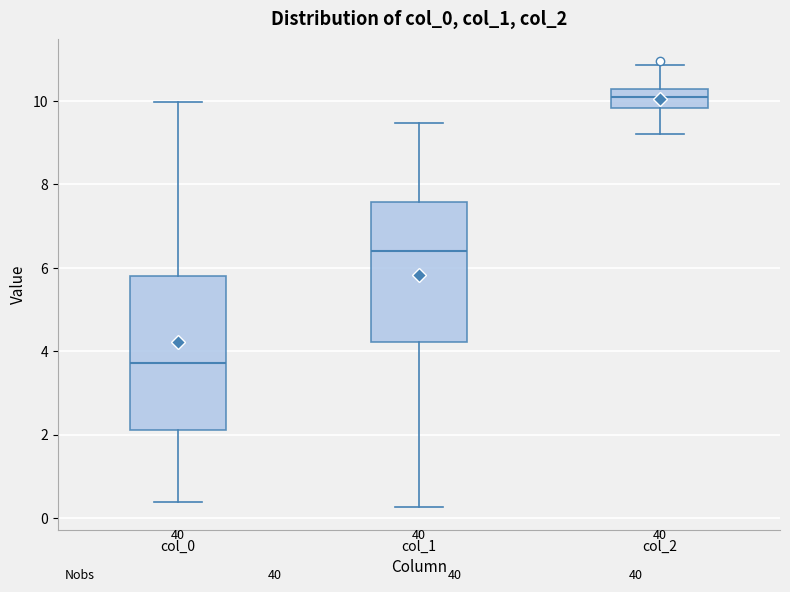

Where does the upper whisker of the box for col_1 end on the y-axis? The values are not printed on the chart, so give them approximately, as read against the axis.

9.4